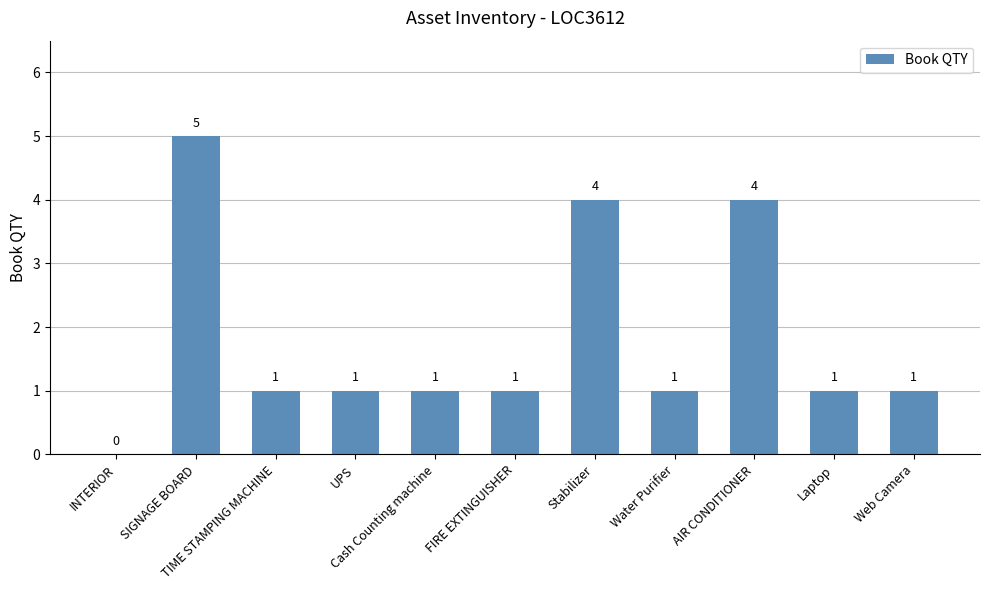

How many positive values are there?

10